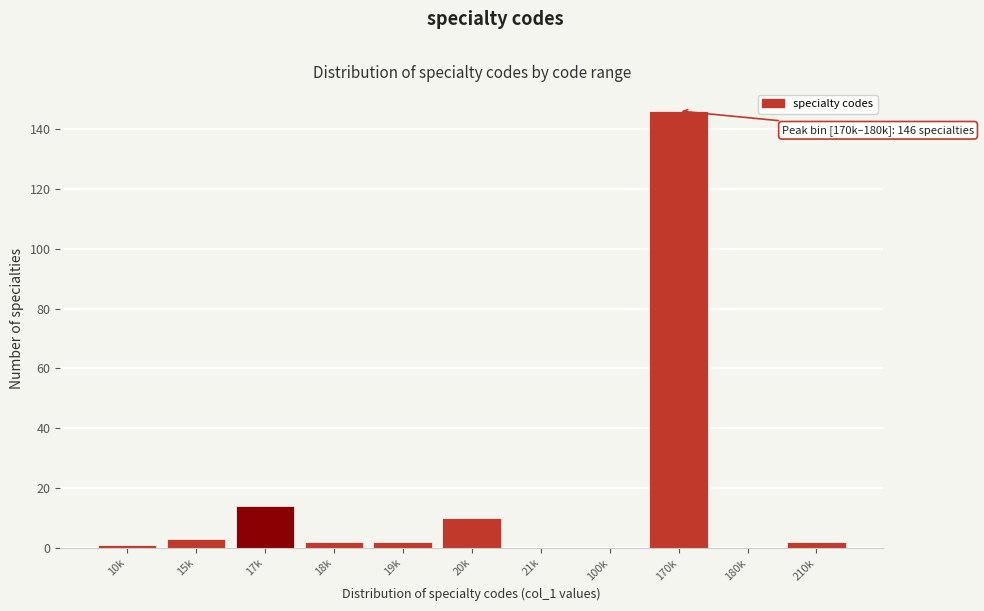

Reading left to right, transcribe all the data shown in this chart.

10k=1	15k=3	17k=14	18k=2	19k=2	20k=10	21k=0	100k=0	170k=146	180k=0	210k=2